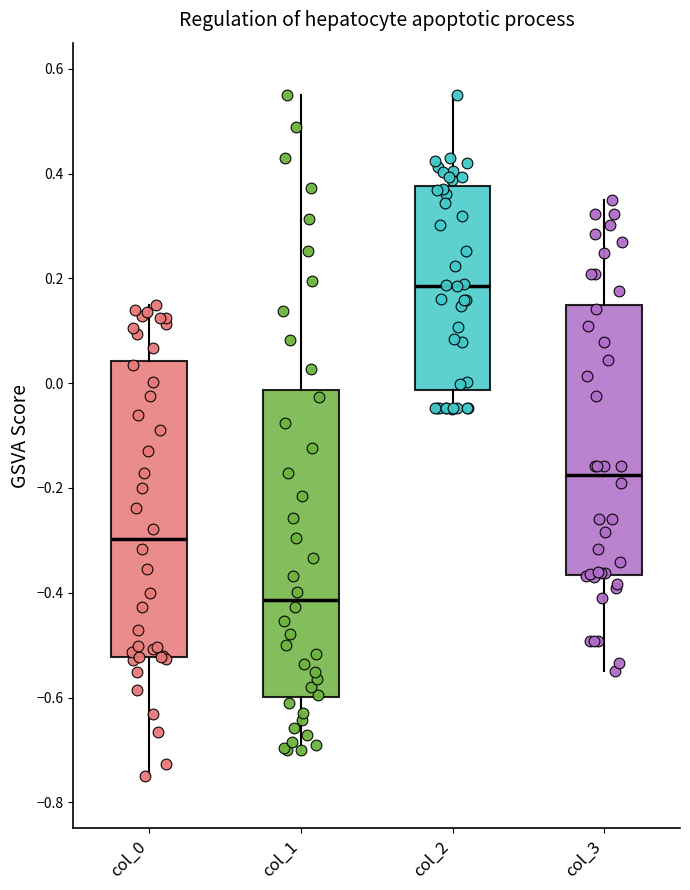

Reading left to right, read every box against the y-axis: the position of its median line, the range the box covers, and the ends of its whiskers. The values are not printed on the chart, so give them approximately, as read against the axis.

col_0: median -0.30, box -0.52 to 0.04, whiskers -0.74 to 0.16
col_1: median -0.42, box -0.60 to -0.02, whiskers -0.70 to 0.56
col_2: median 0.18, box -0.02 to 0.38, whiskers -0.04 to 0.56
col_3: median -0.18, box -0.36 to 0.16, whiskers -0.54 to 0.36